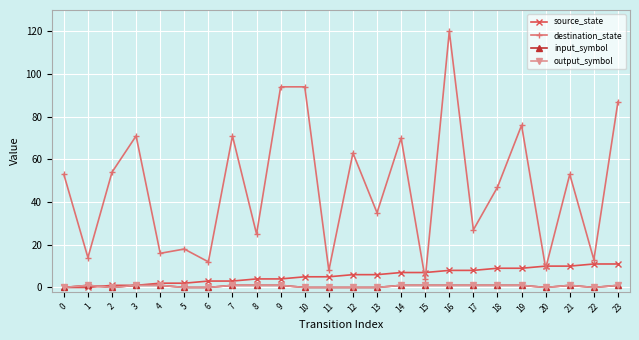

Is it true that output_symbol equals 0 at 11?

True